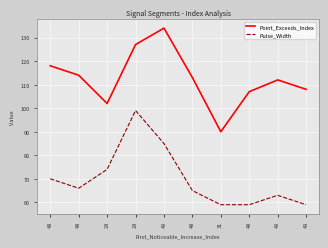

Does the chart display data point markers on the line(s)?

No